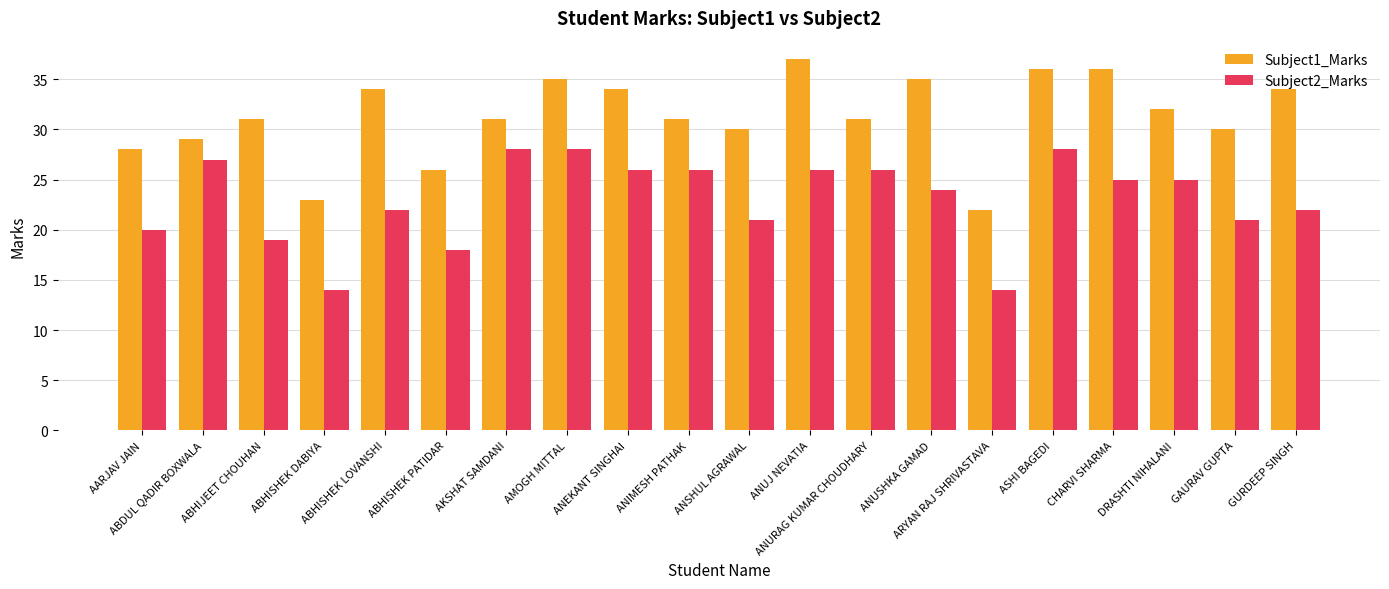

The value of Subject2_Marks at ANUSHKA GAMAD is 34. True or false?

False